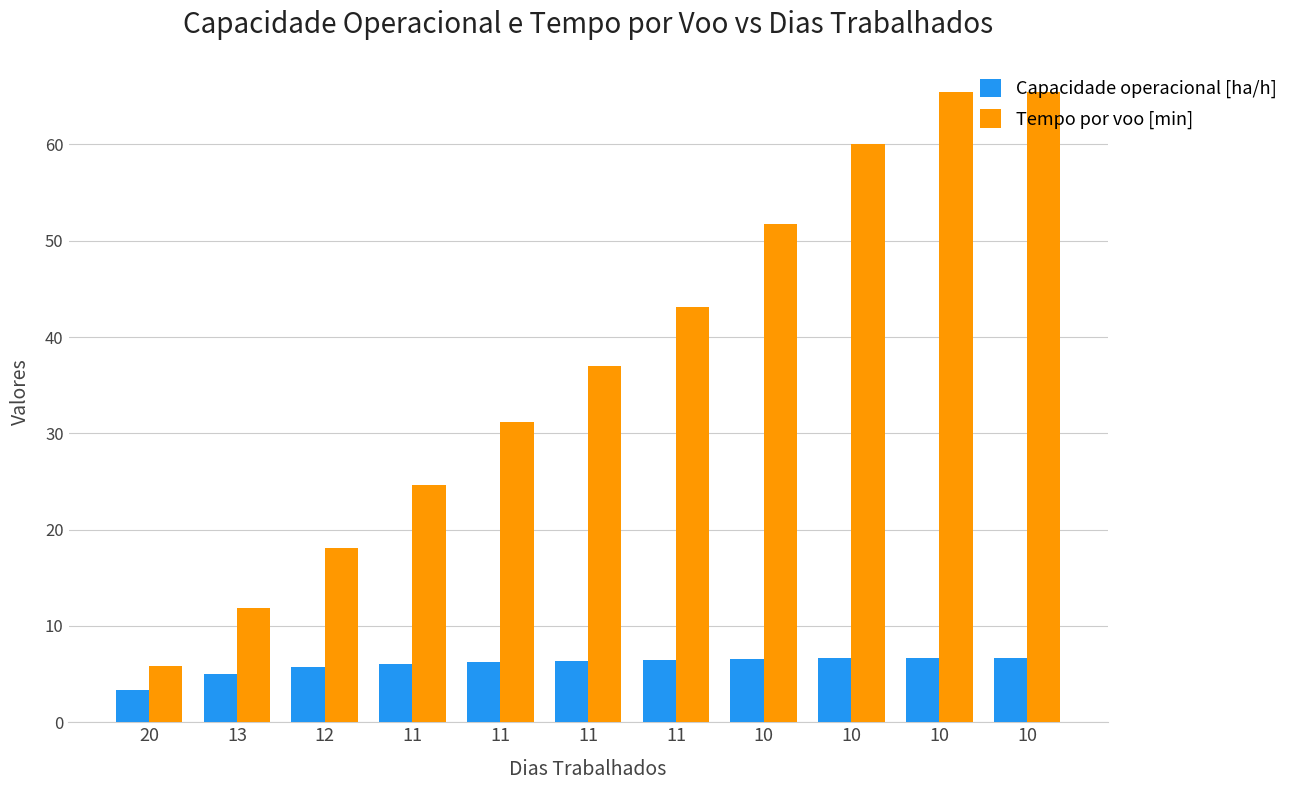

Which series has the widest spread of values?

Tempo por voo [min]